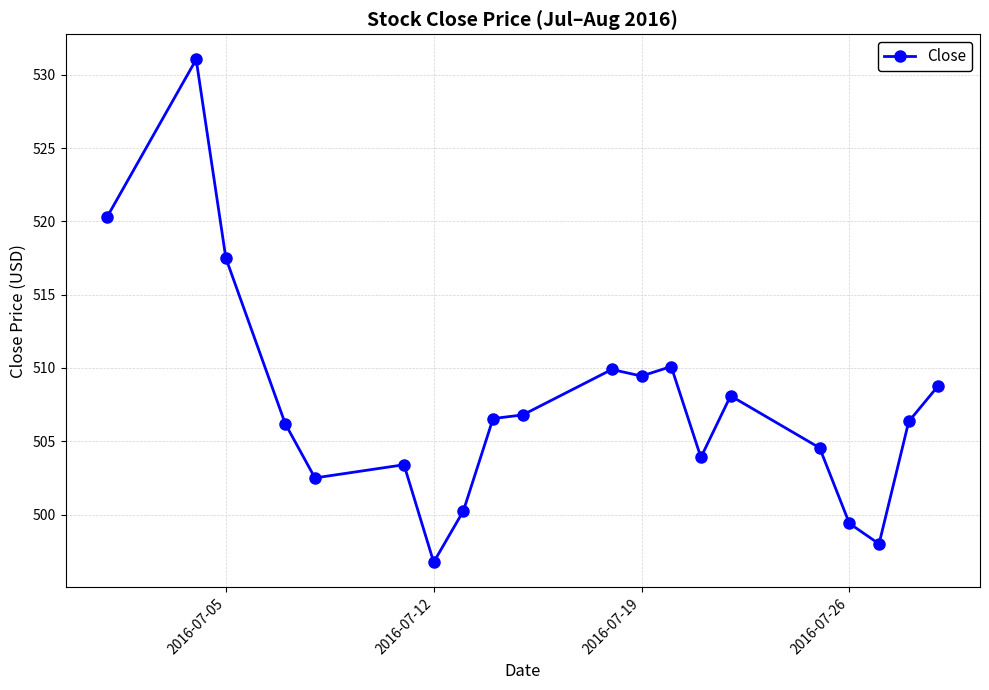

What is the difference between the maximum and minimum values?

34.3